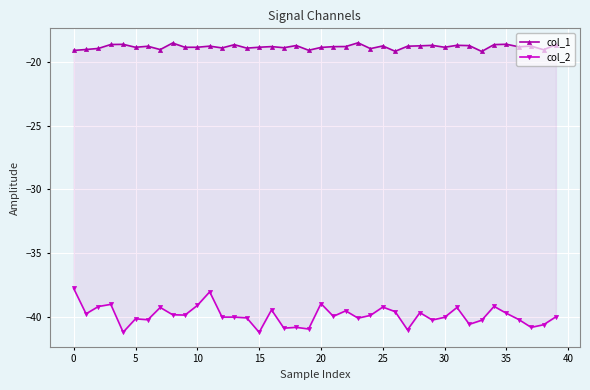

What is the label of the 30th point from the left?

29